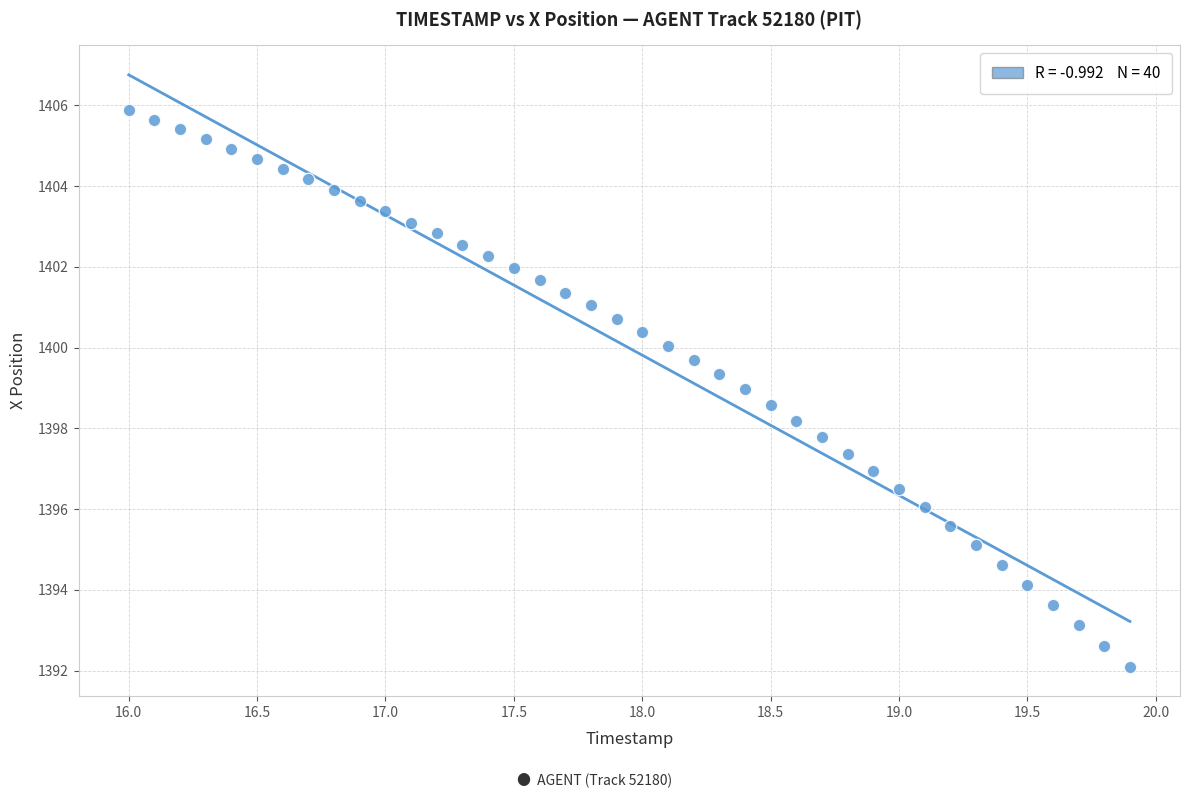

What is the range of X values (max minus min)?

3.9